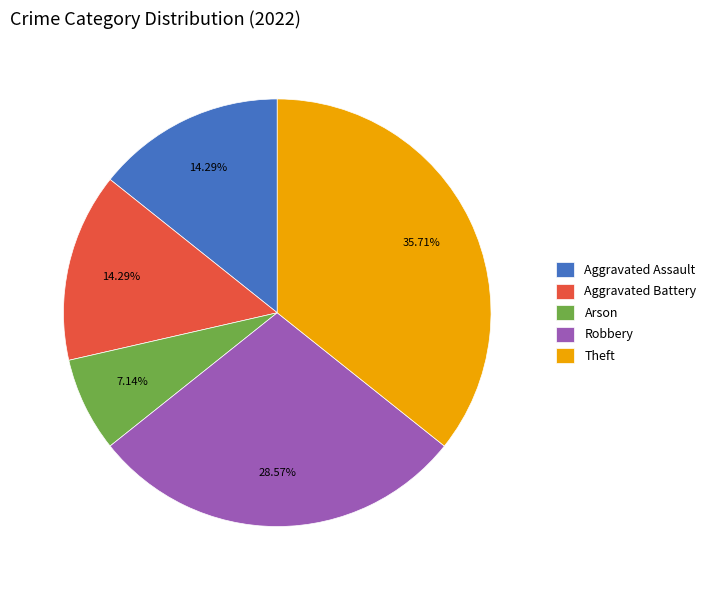

Is the sum of Theft and Arson greater than half?

No